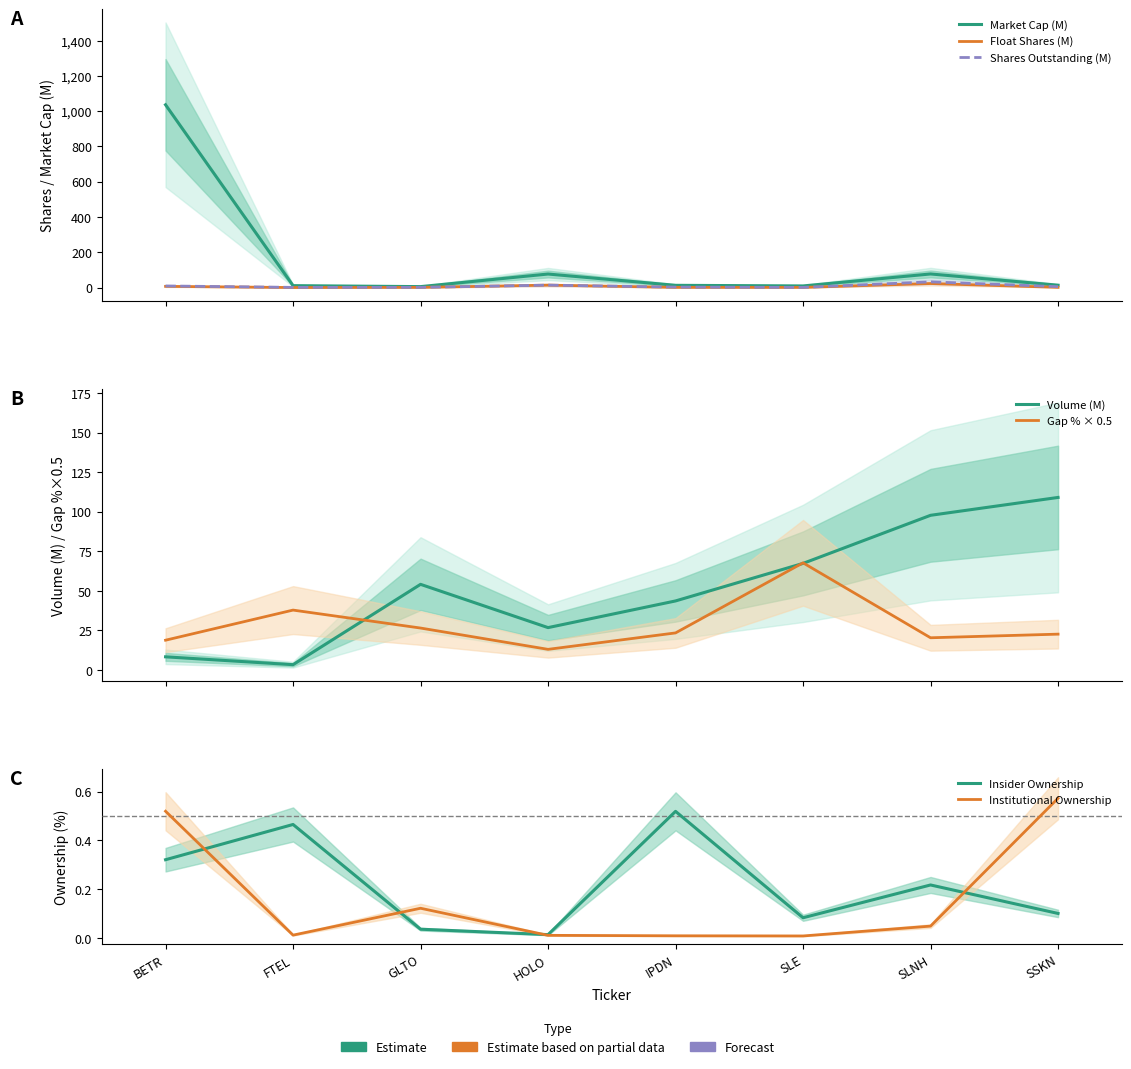

Is it true that Market Cap equals 2.8 at GLTO?

False